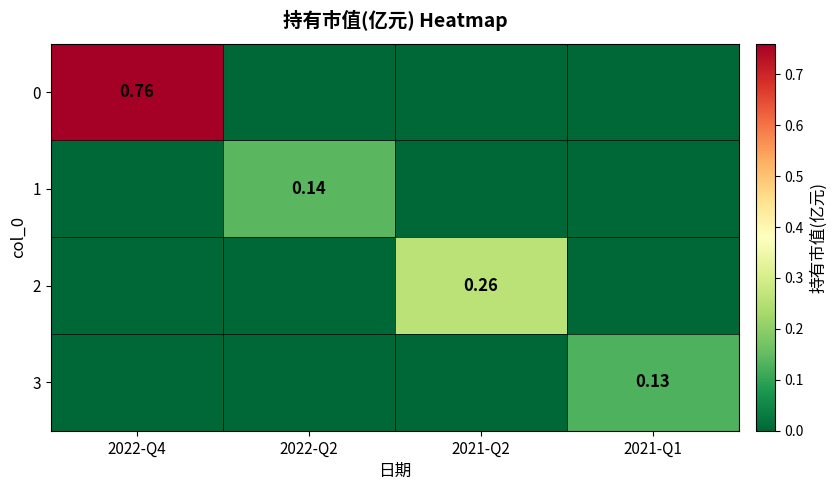

Is it true that 3 equals -0.1 at 2022-Q4?

False